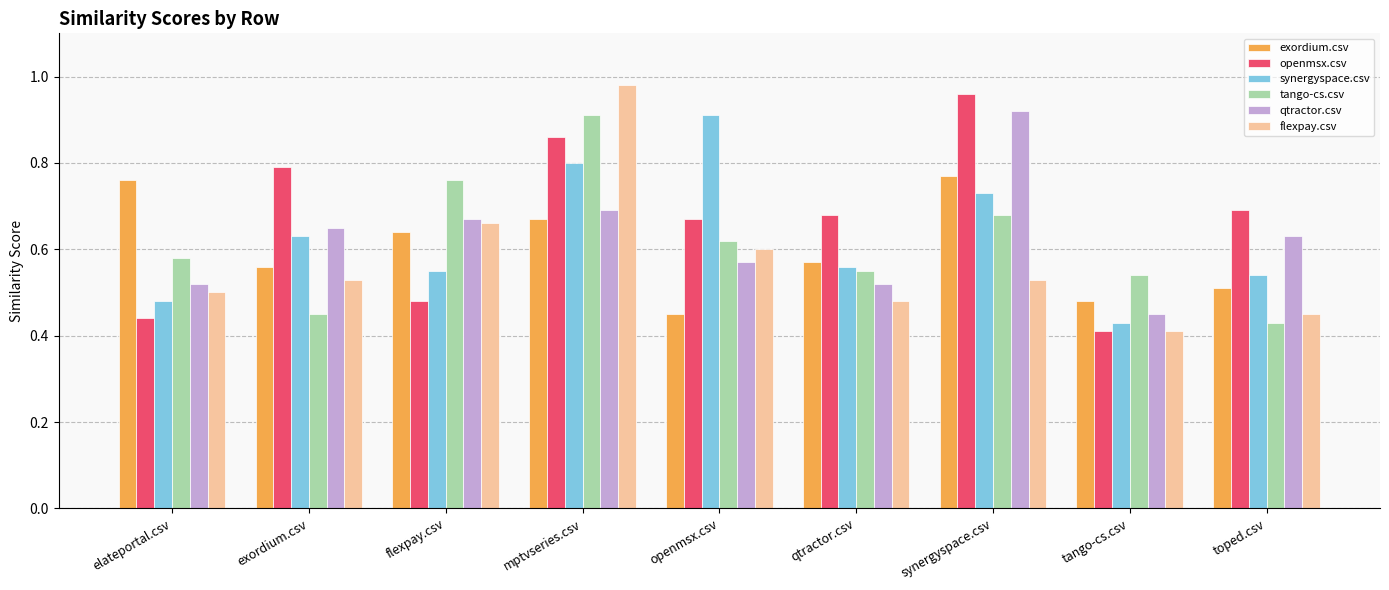

What are all the series names shown in the legend?

exordium.csv, openmsx.csv, synergyspace.csv, tango-cs.csv, qtractor.csv, flexpay.csv